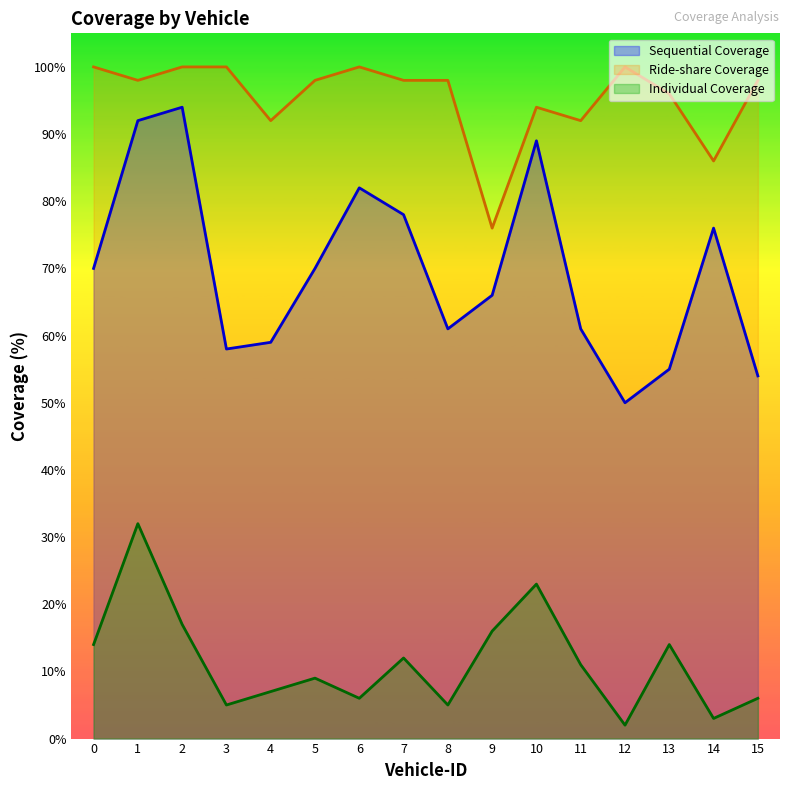

The value of Individual Coverage at 0 is 5. True or false?

False